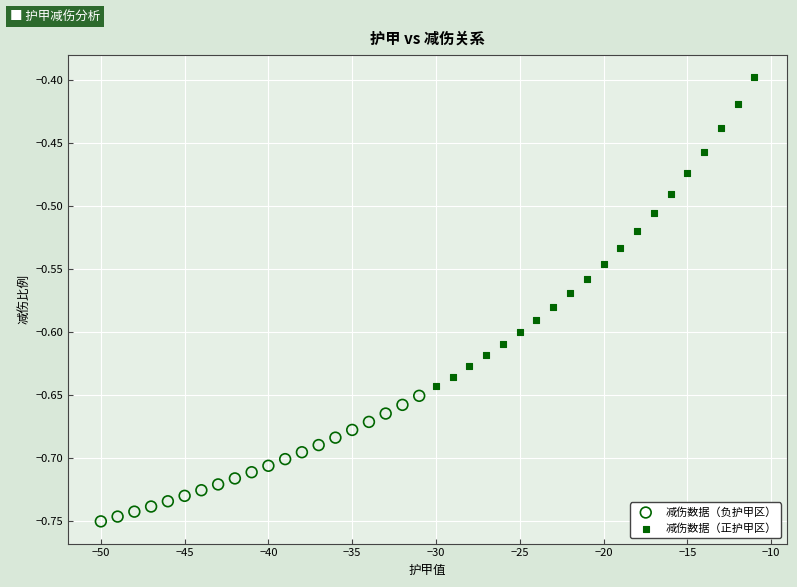

Which series contains the highest Y value?

减伤数据（正护甲区）